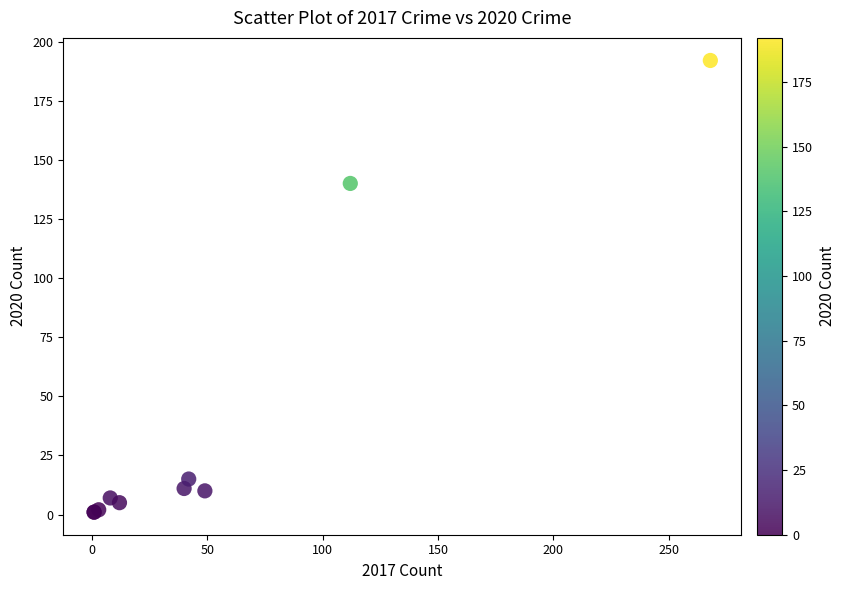

What Y value in the scatter plot is closest to 96?

140